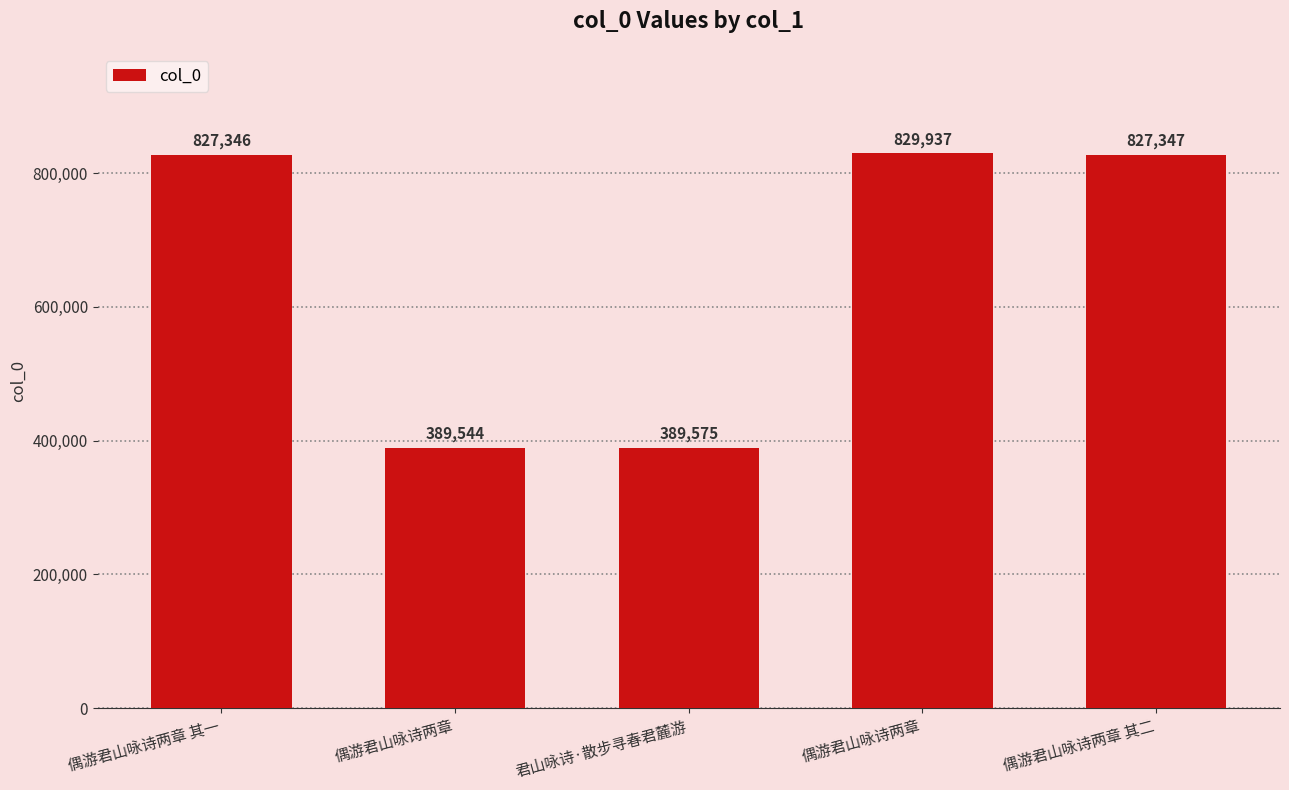

What is the difference between the maximum and minimum values?

440393